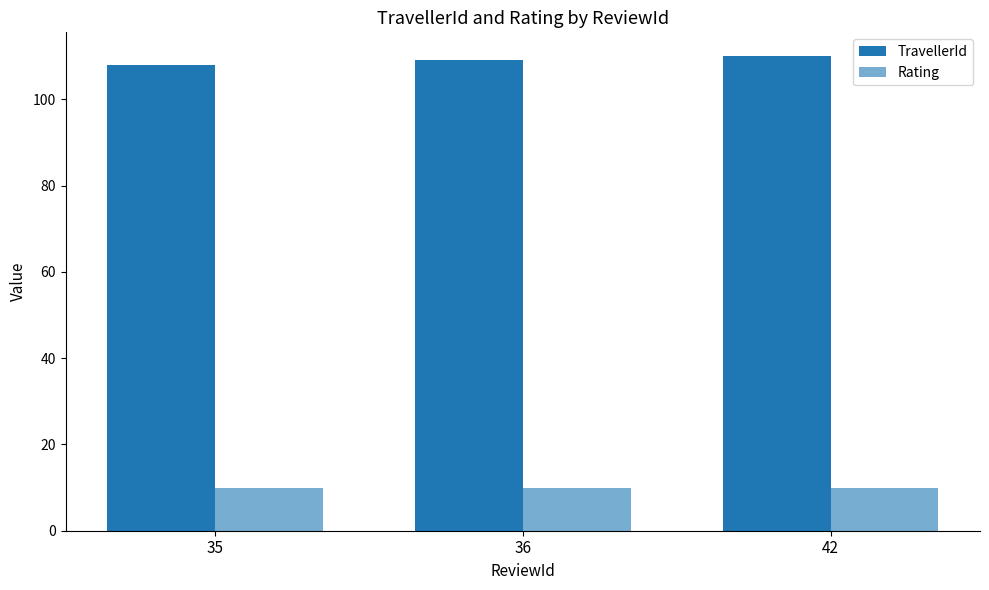

How many values in the TravellerId series are below 109?

1